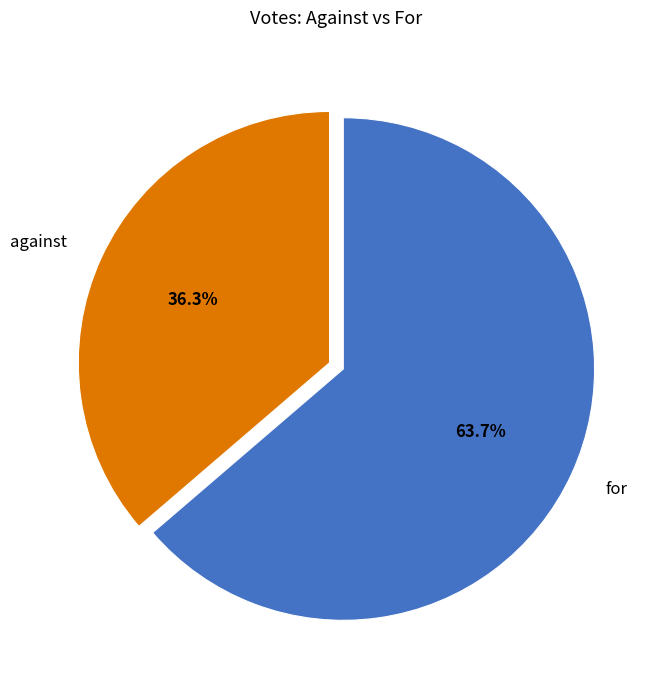

To the nearest percent, what is the combined percentage of against and for?

100%